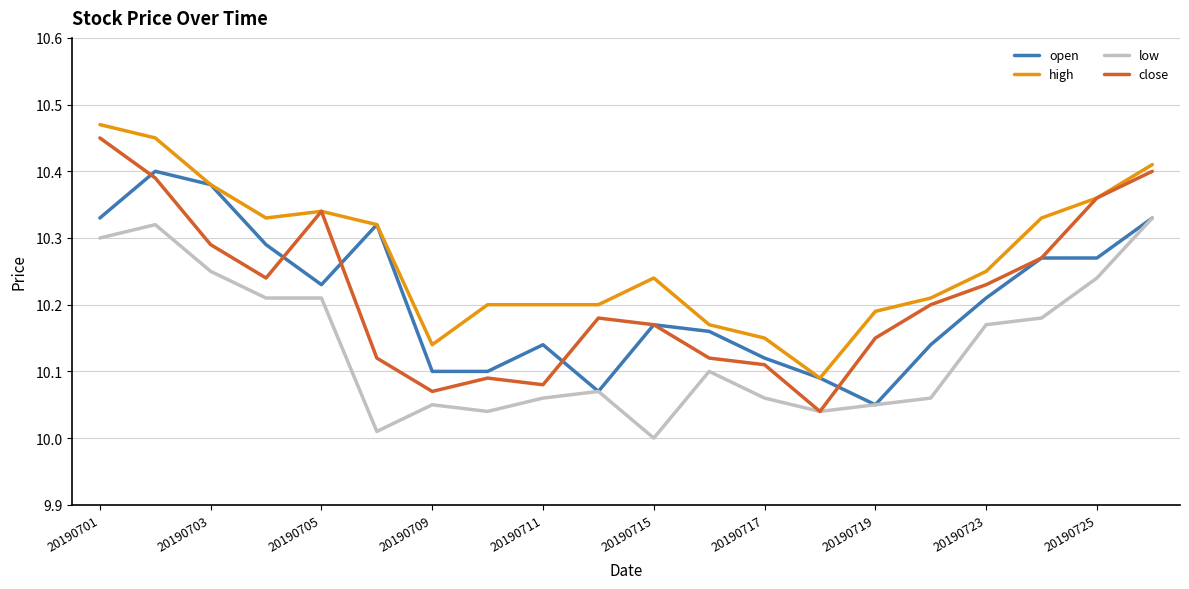

True or false: high and low cross at least once.

False